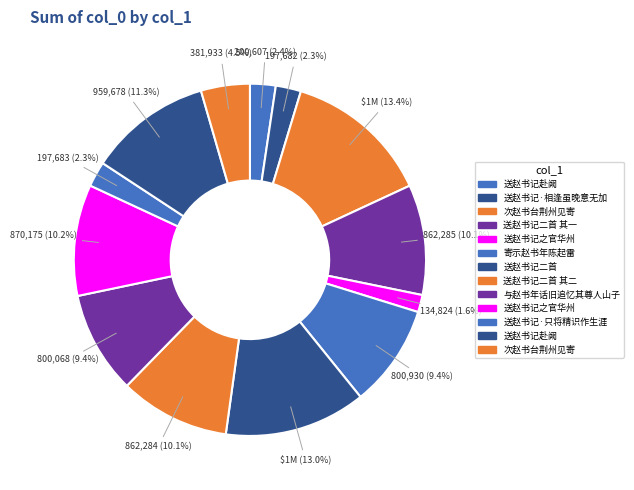

How many slices are in this pie chart?

13